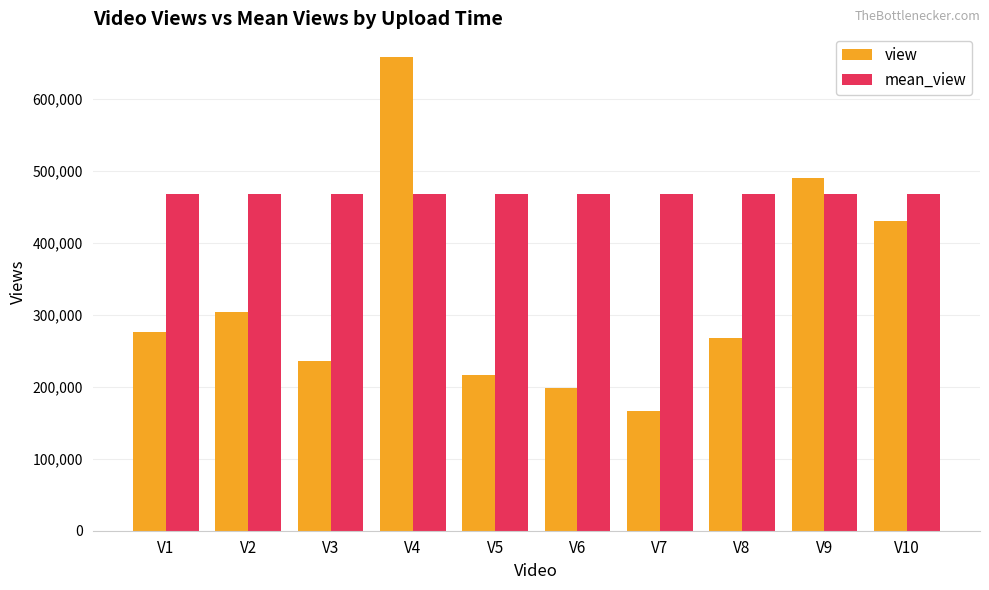

At how many categories does at least one series exceed 528423?

1